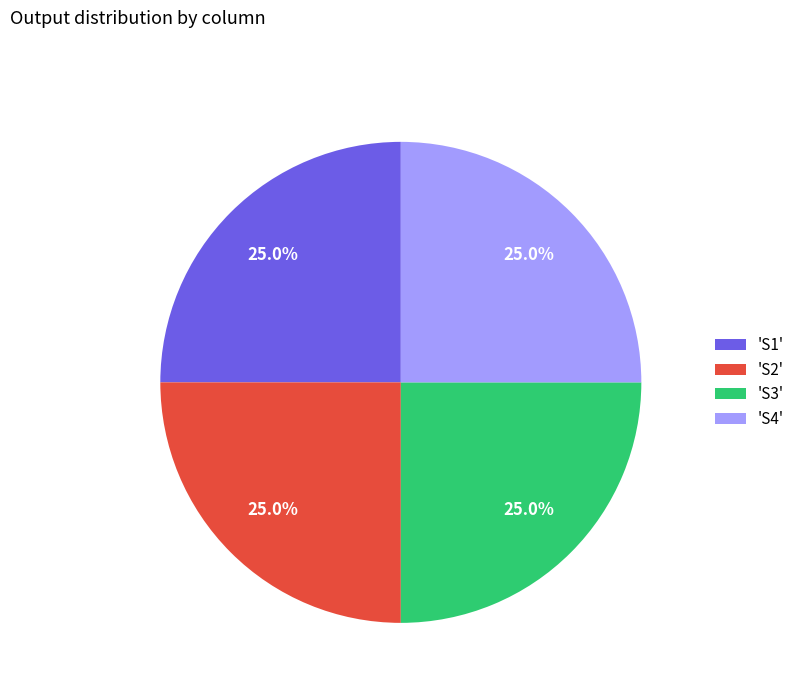

How many segments does this pie chart have?

4